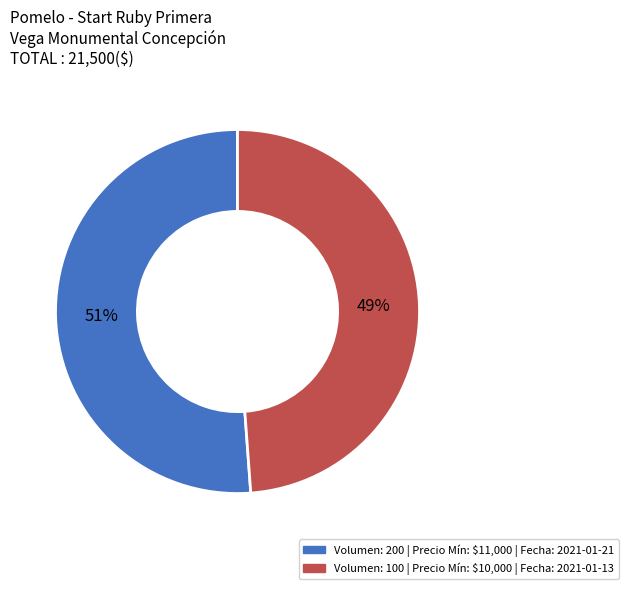

Is there any slice that represents more than half of the pie?

Yes